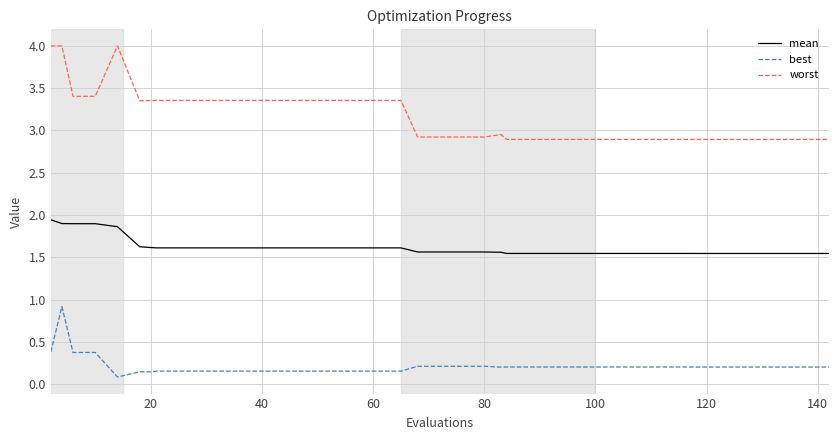

True or false: best and worst cross at least once.

False